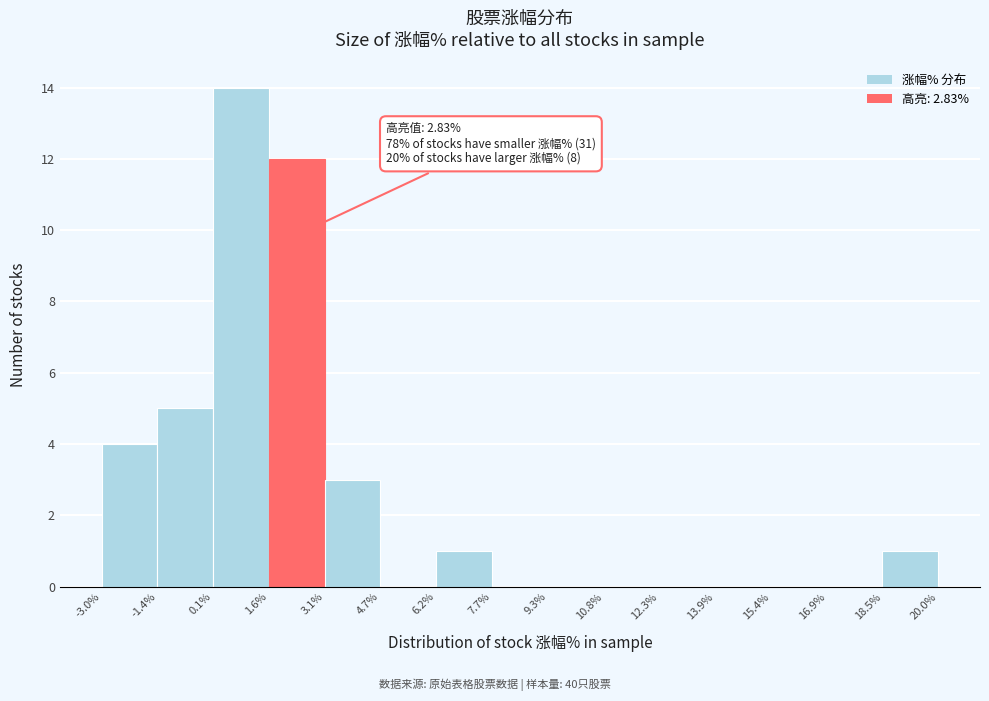

Over which range of the x-axis is the bar tallest?

0.1% to 1.6%